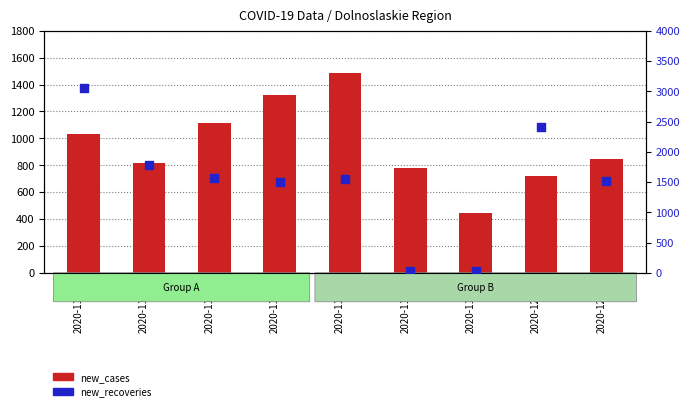

What is the total value across all series at 2020-11-28?

3039